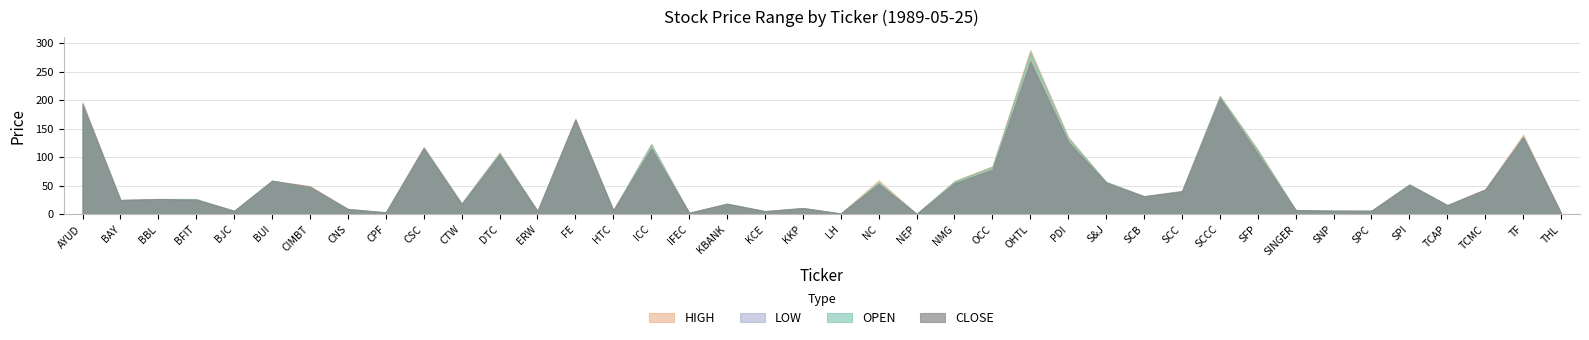

At which category does the chart reach its minimum across all series?

NEP